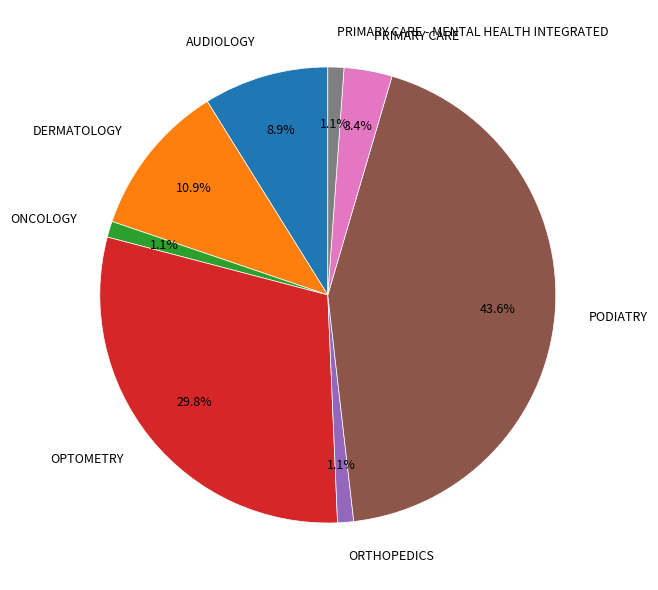

To the nearest percent, what is the combined percentage of OPTOMETRY and ORTHOPEDICS?

31%